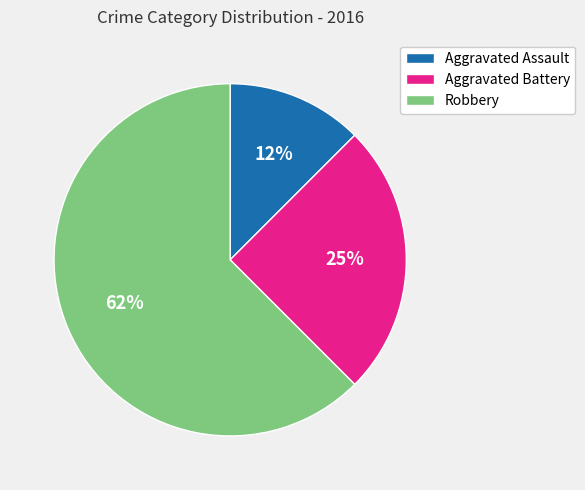

Count the number of slices in the pie.

3